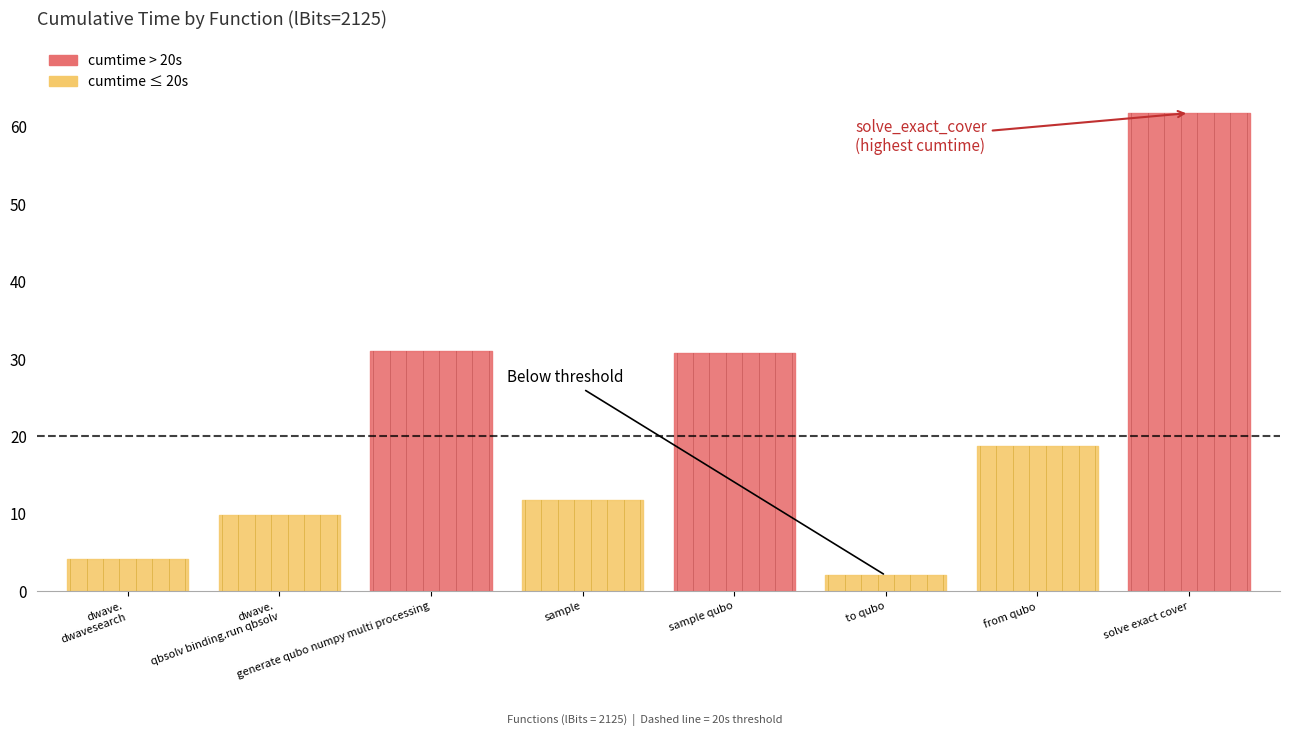

Does the chart have visible grid lines?

No